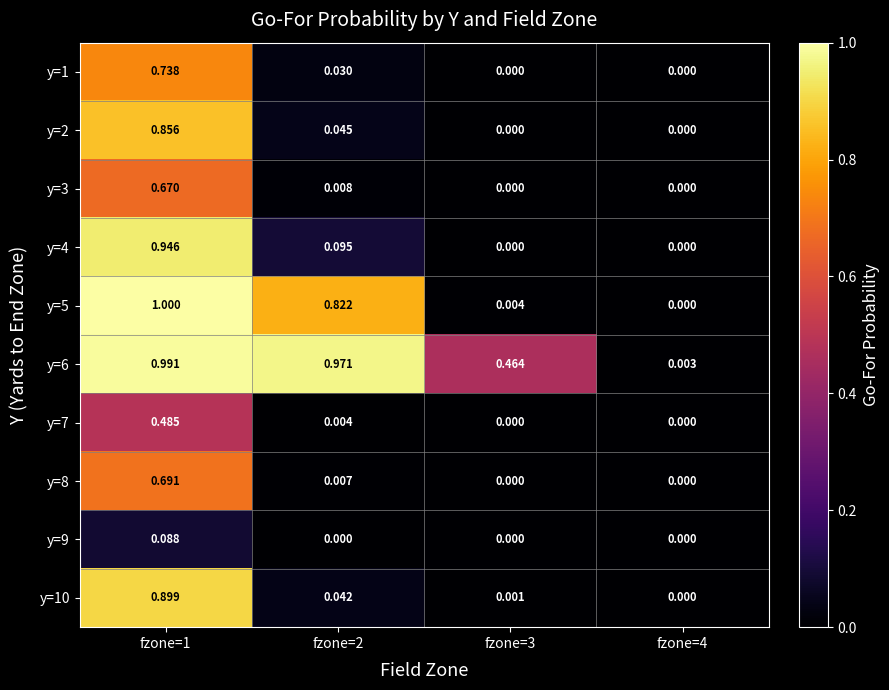

Is the value of y=2 at fzone=4 greater than the value of y=3 at fzone=1?

No